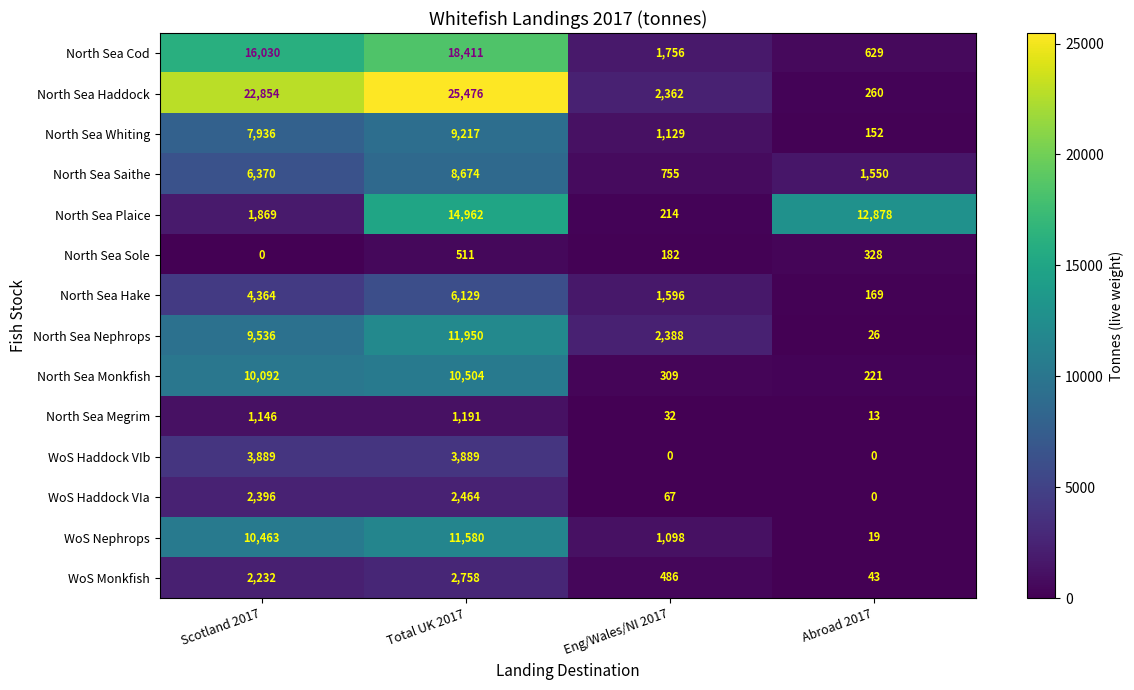

What is the maximum value for WoS Haddock VIb?

3889